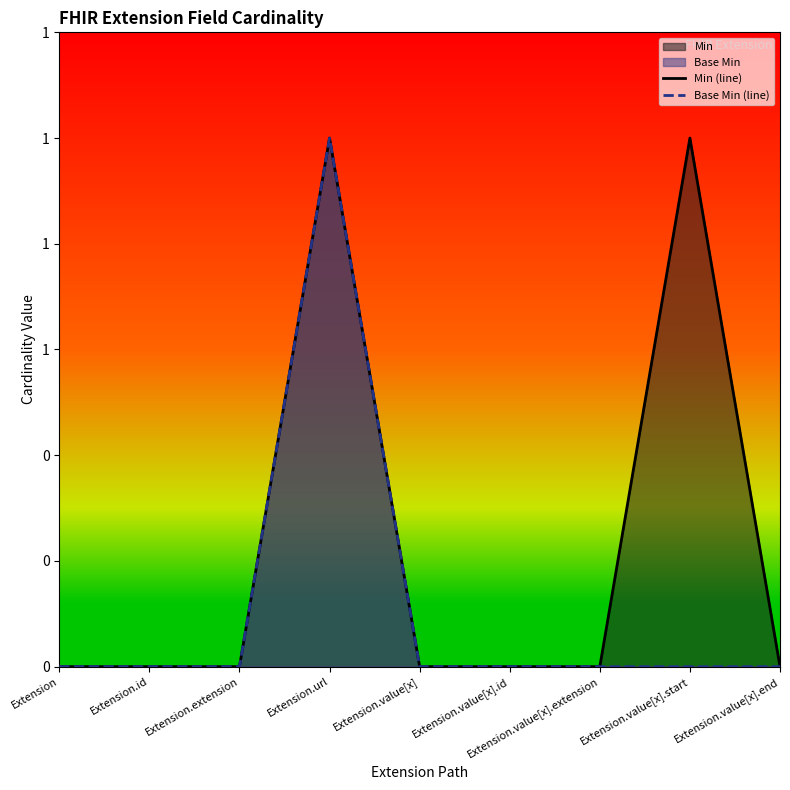

Is the value of Base Min (line) at Extension.value[x].extension greater than the value of Min (line) at Extension.url?

No